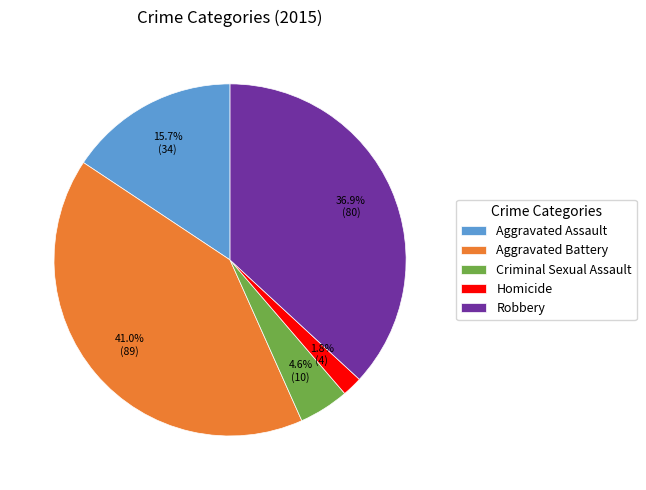

True or false: Criminal Sexual Assault accounts for 5% of the total.

True